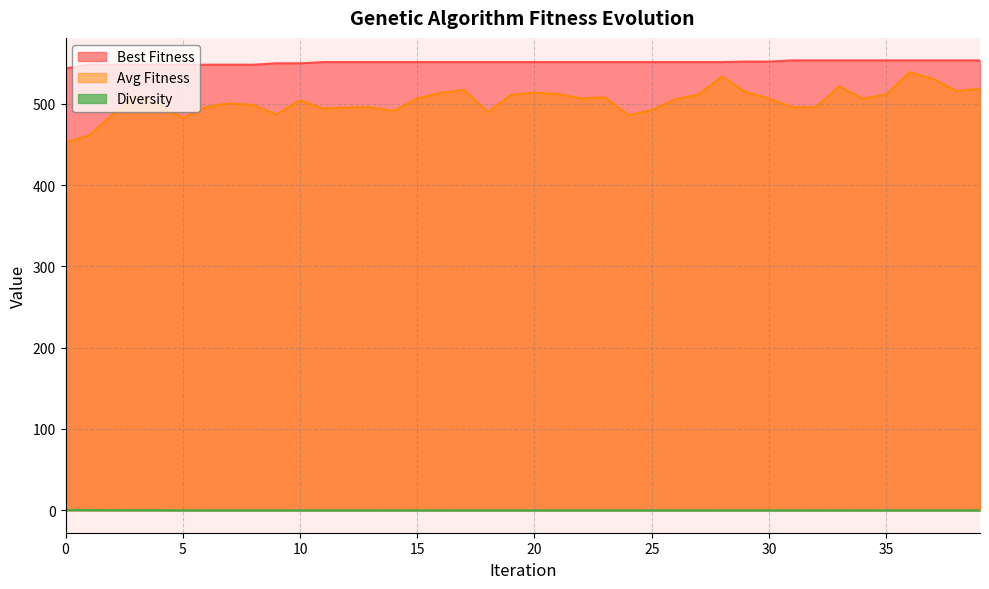

At which label is diversity closest to 0?

6